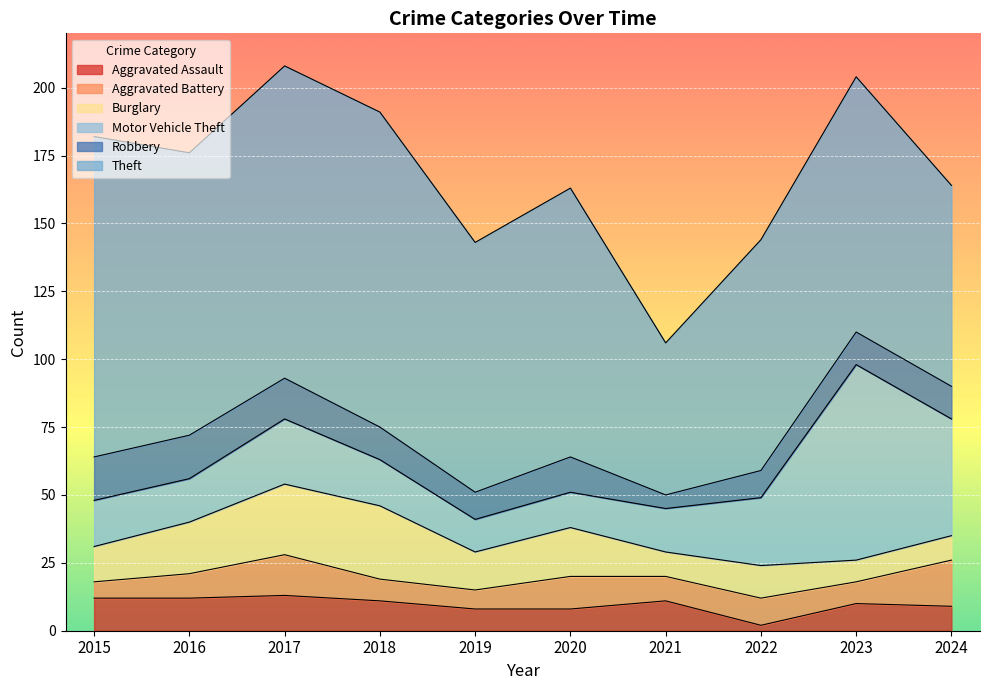

List the labels in order of Aggravated Battery value, largest first.

2024, 2017, 2020, 2022, 2016, 2021, 2018, 2023, 2019, 2015